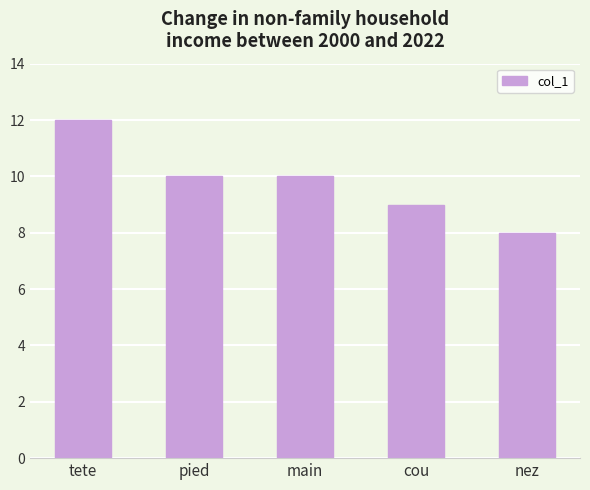

The value at tete is 6. True or false?

False